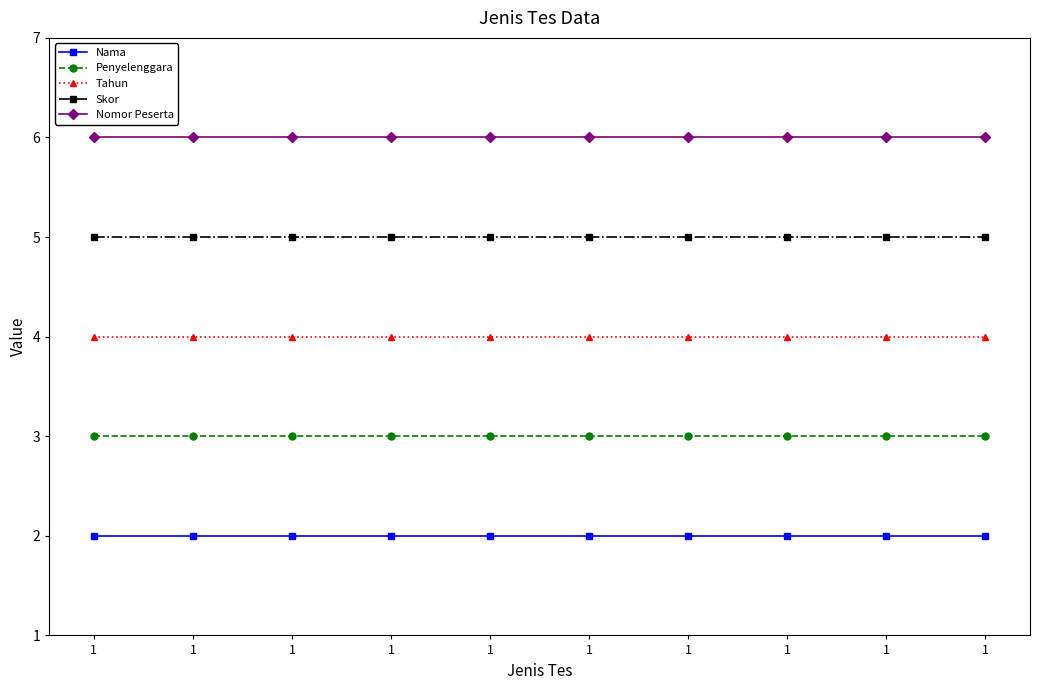

Which has a higher value, 1 or 1?

1